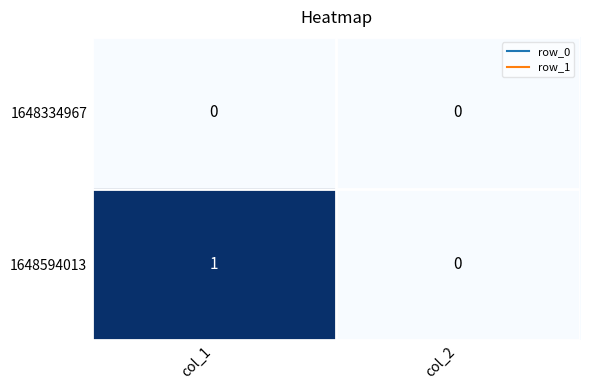

Is the value of 1648334967 at col_1 greater than the value of 1648594013 at col_1?

No